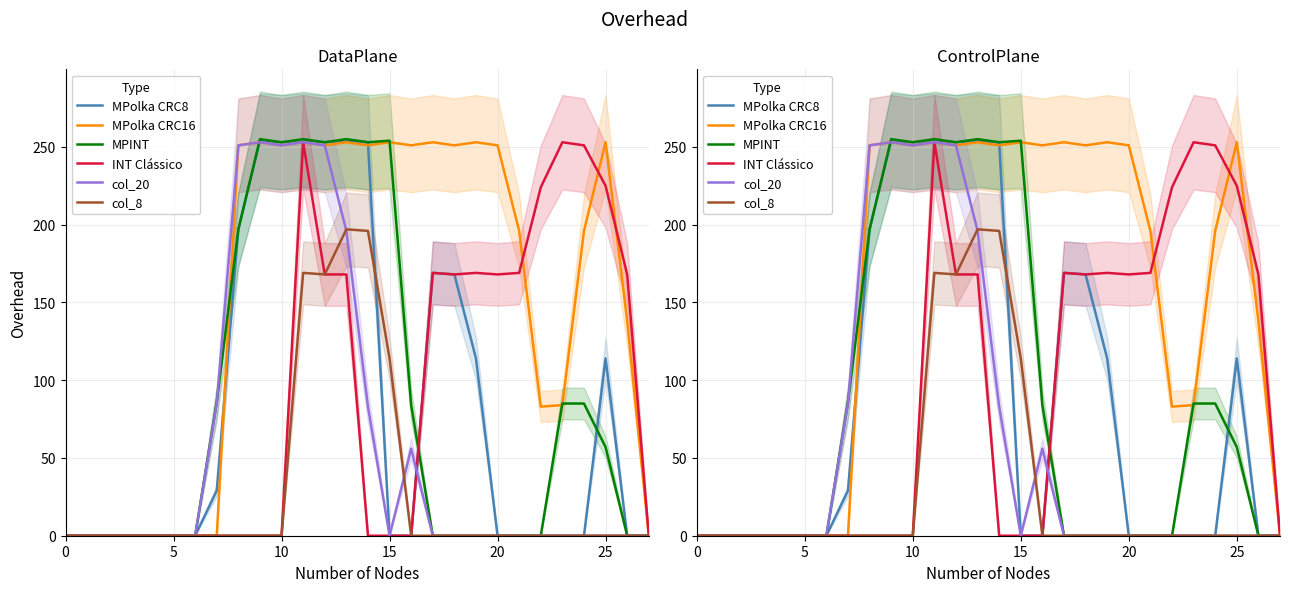

Does the chart display data point markers on the line(s)?

No